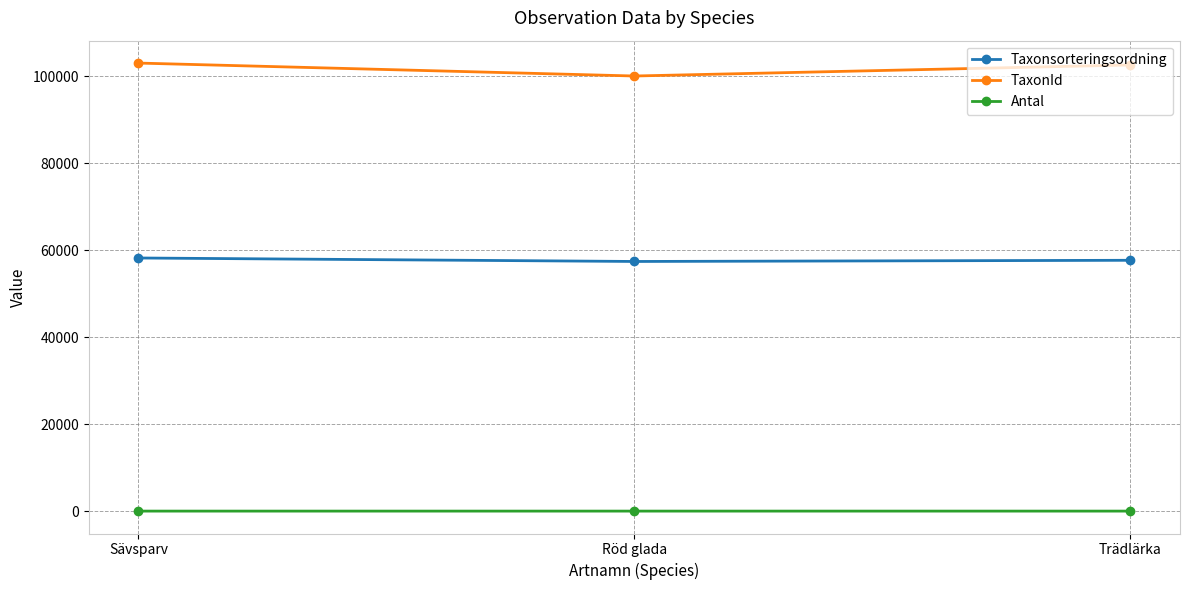

Does the chart have visible grid lines?

Yes